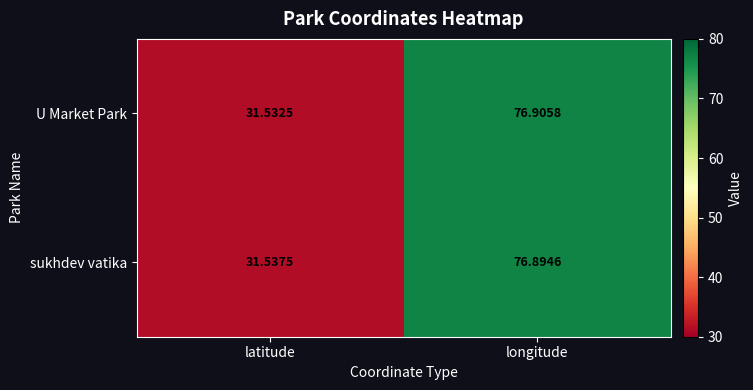

Rank the series at longitude from lowest to highest value.

sukhdev vatika, U Market Park